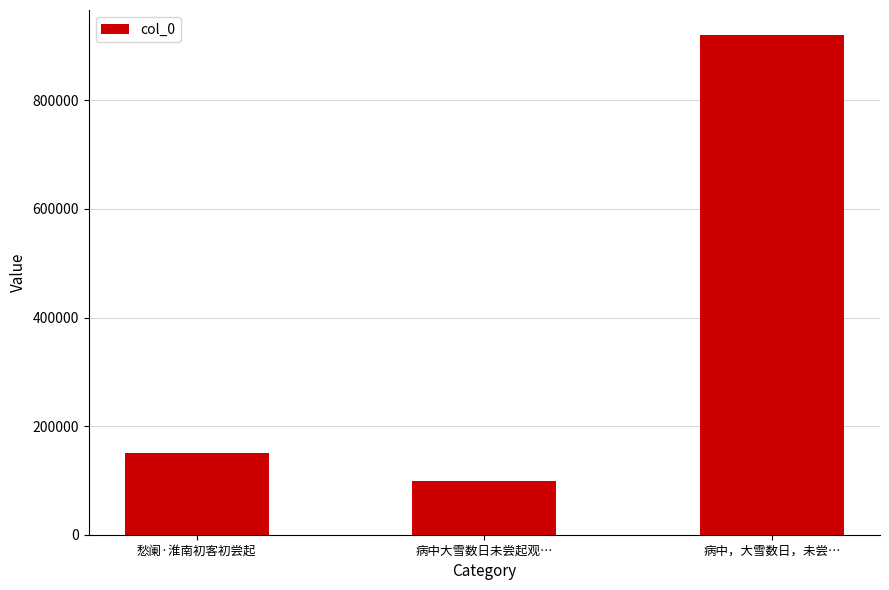

How many bars are there in total?

3